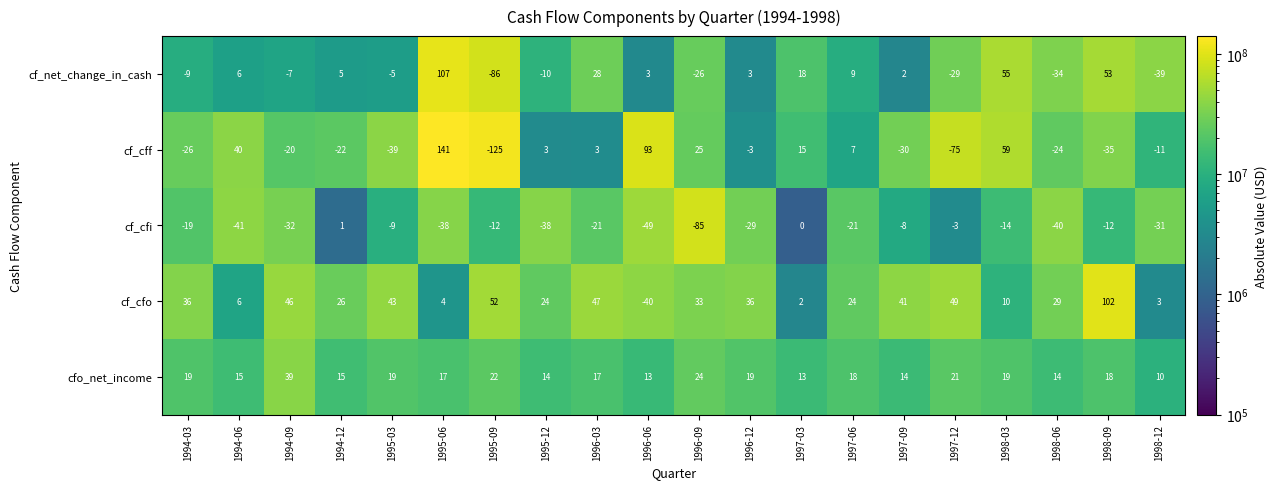

The cfo_net_income series shows 21 at 1997-12. True or false?

True